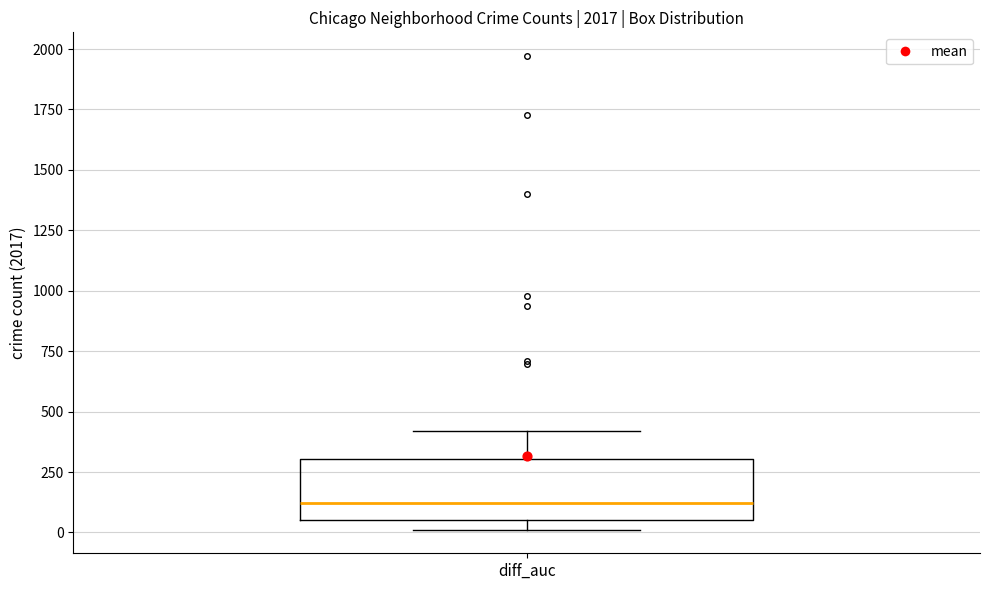

Where is the upper edge of the box for diff_auc on the y-axis? The values are not printed on the chart, so give them approximately, as read against the axis.

300